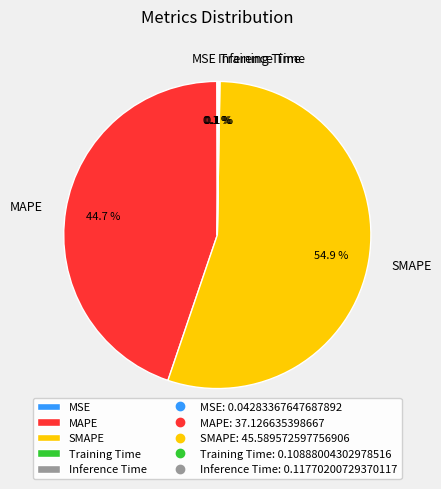

Combined, what portion of the pie is SMAPE and MAPE?

99.7%